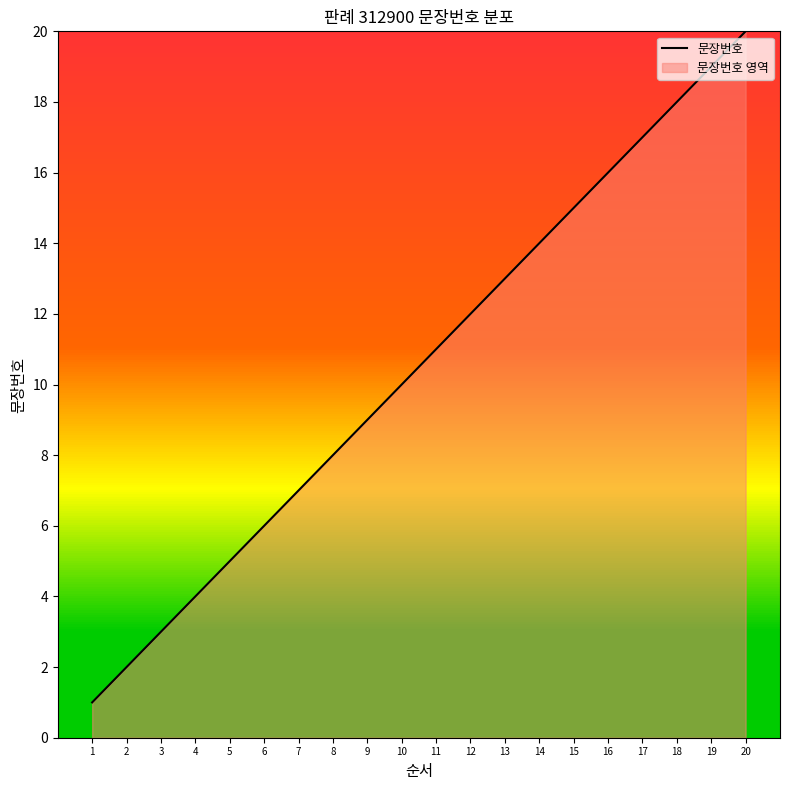

Approximately how many times larger is the value at 15 compared to 19?

0.8